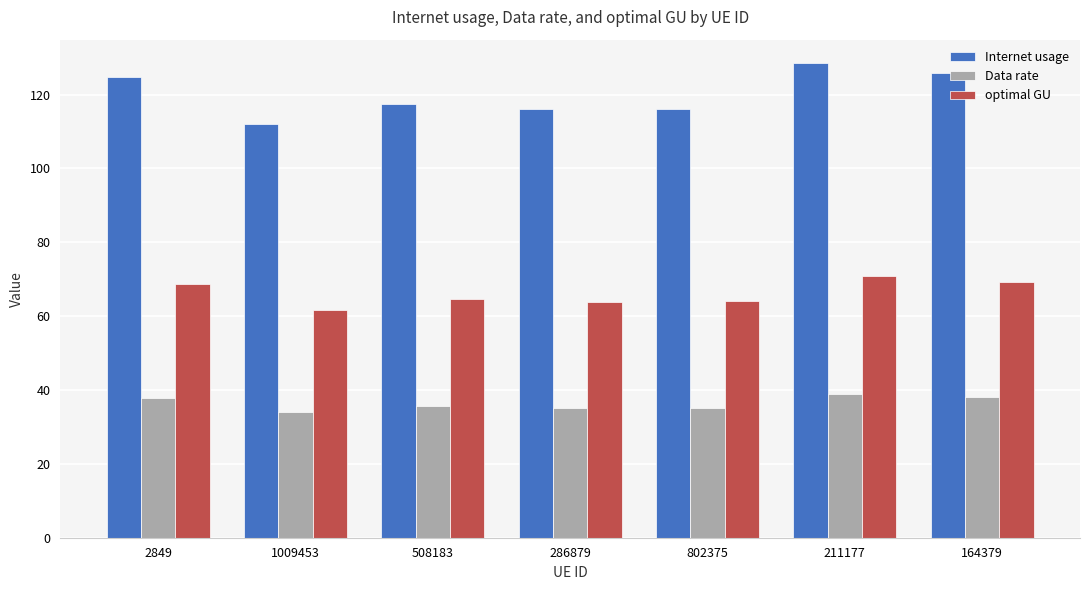

The Data rate series shows 38.2 at 164379. True or false?

True